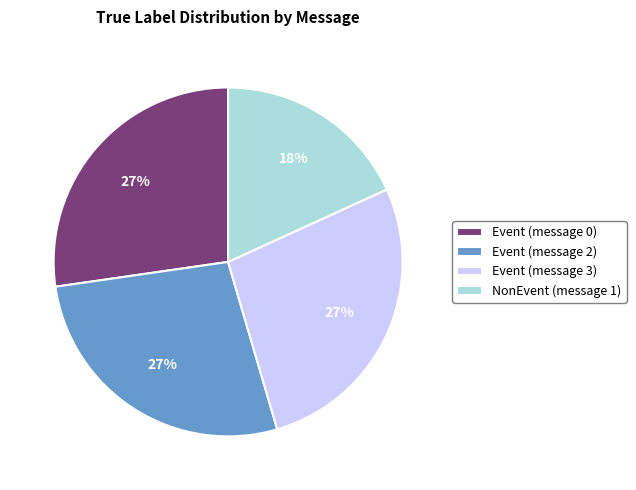

Do Event (message 2) and Event (message 3) together represent more than half of the pie?

Yes